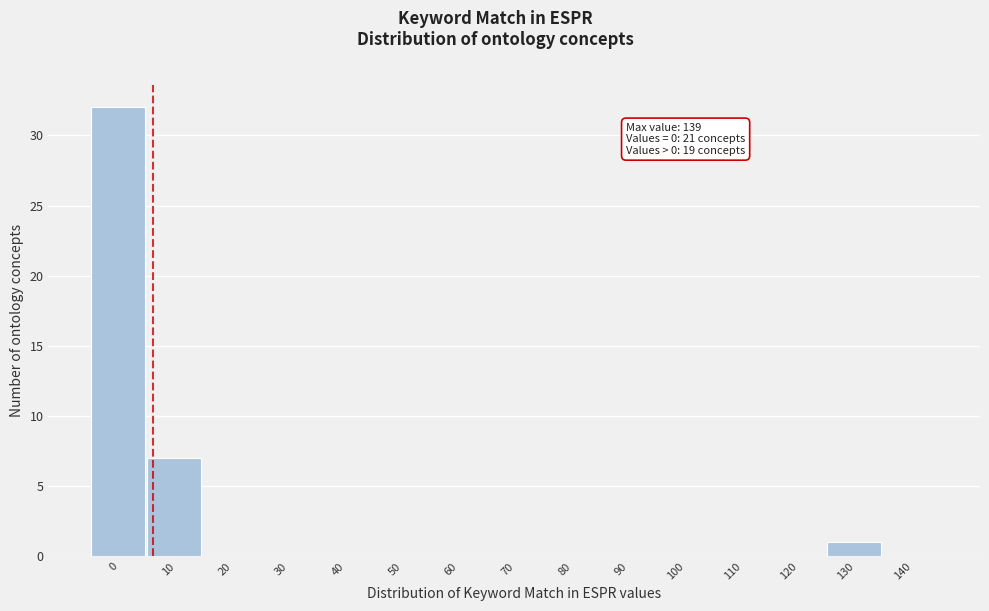

Reading left to right, extract all data points from this chart.

0=32	10=7	20=0	30=0	40=0	50=0	60=0	70=0	80=0	90=0	100=0	110=0	120=0	130=1	140=0